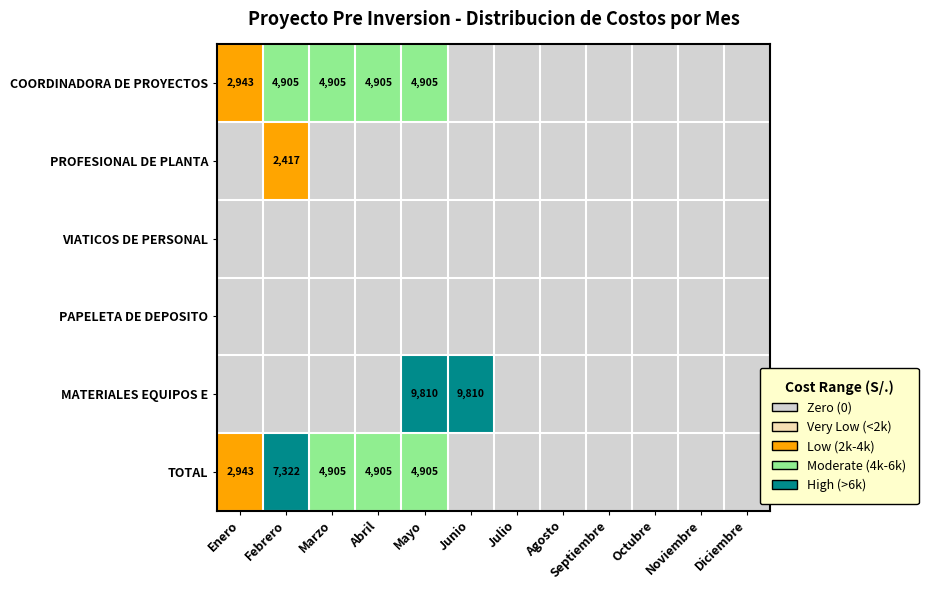

Between Abril and Agosto, which is larger?

Abril